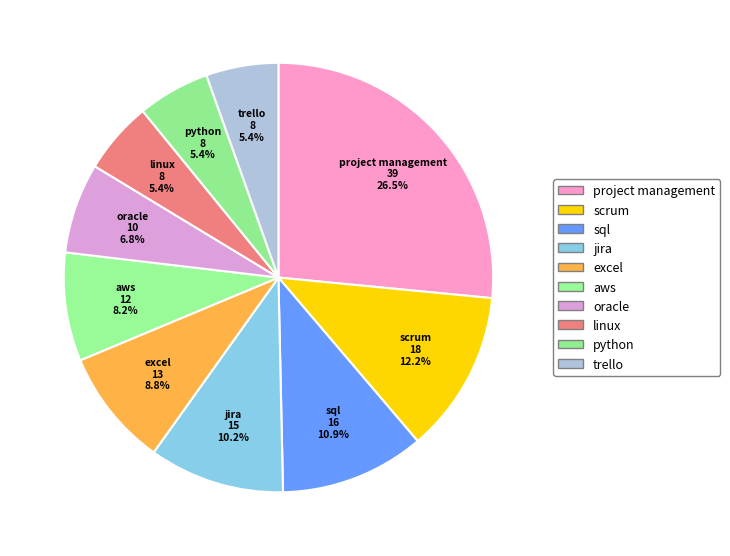

To the nearest percent, what portion does excel represent?

9%